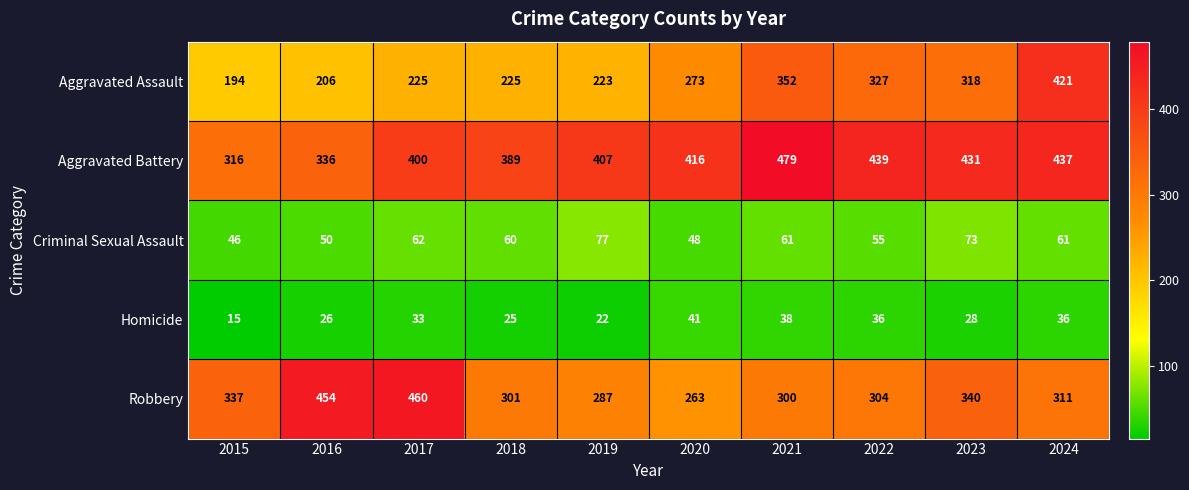

What is the difference between the maximum and minimum values in the Robbery series?

197